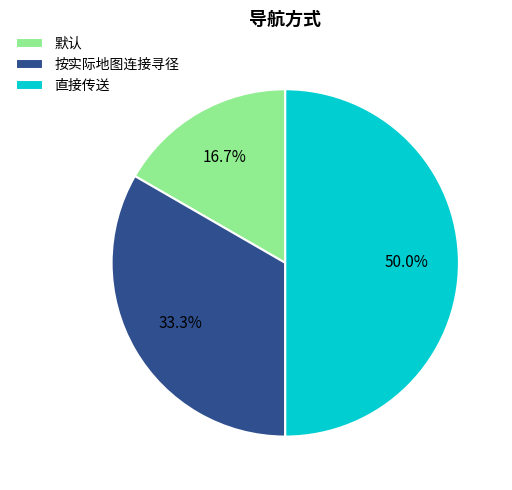

Does 按实际地图连接寻径 represent more than half of the total?

No